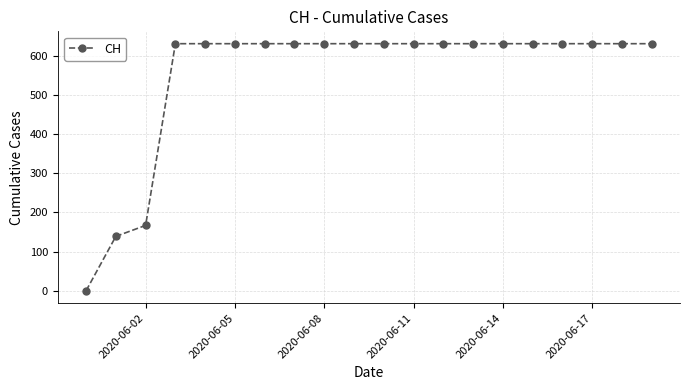

What is the value of the 14th point from the left?

631